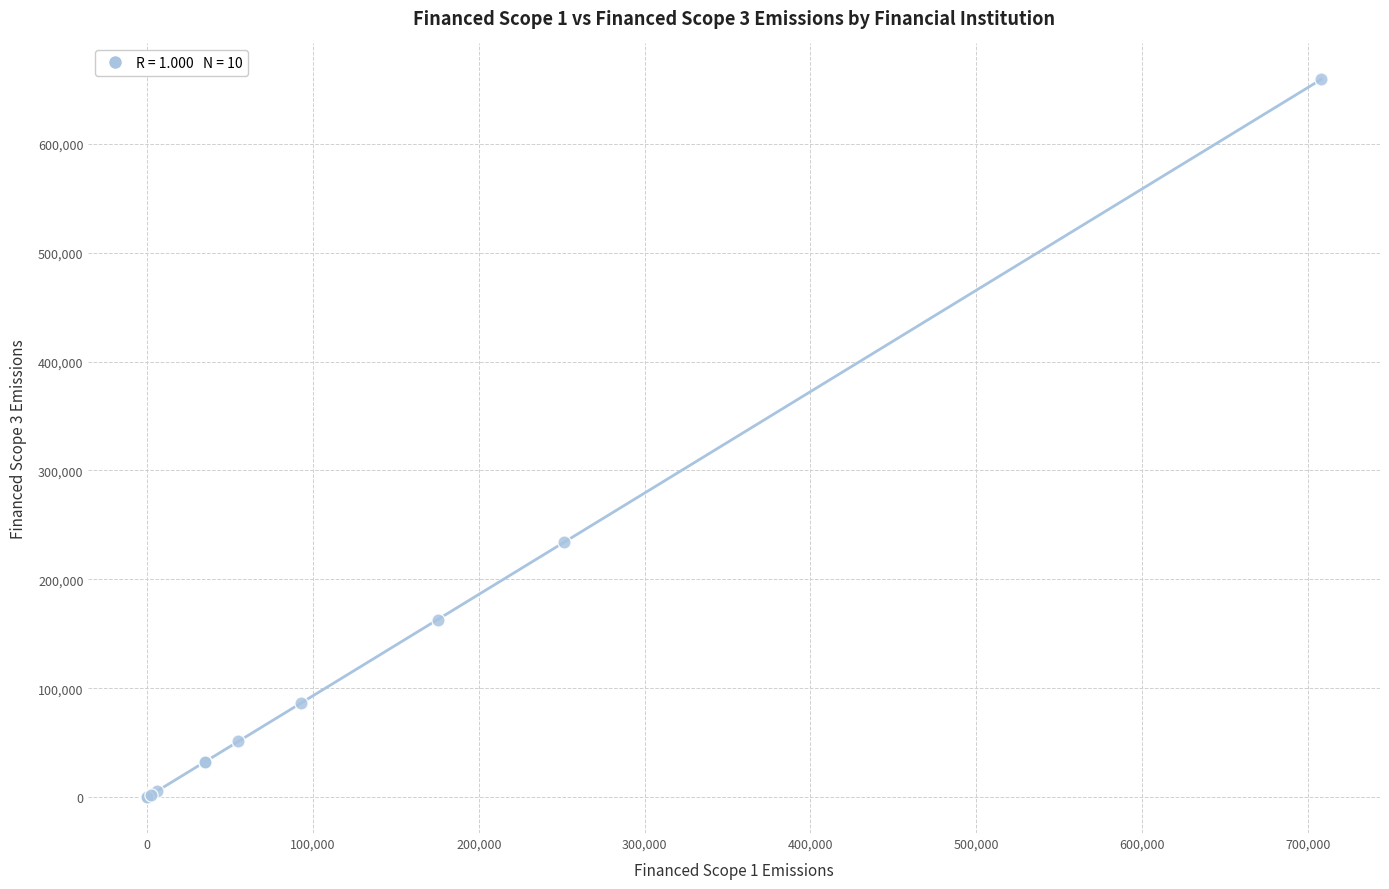

What Y value in the scatter plot is closest to 329546?

234064.9